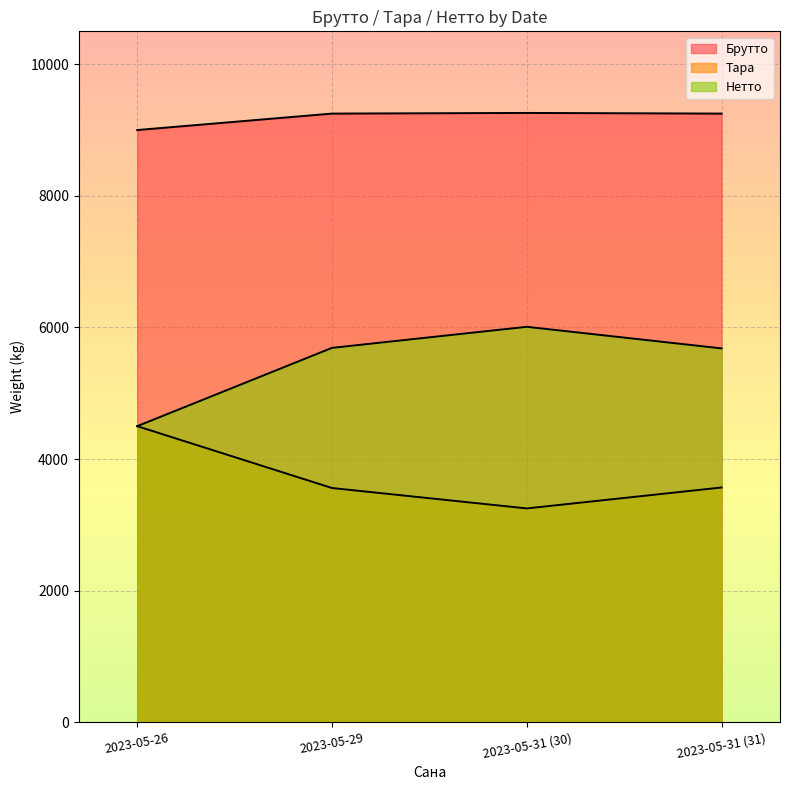

List the series in order of their peak value, highest first.

Брутто, Нетто, Тара